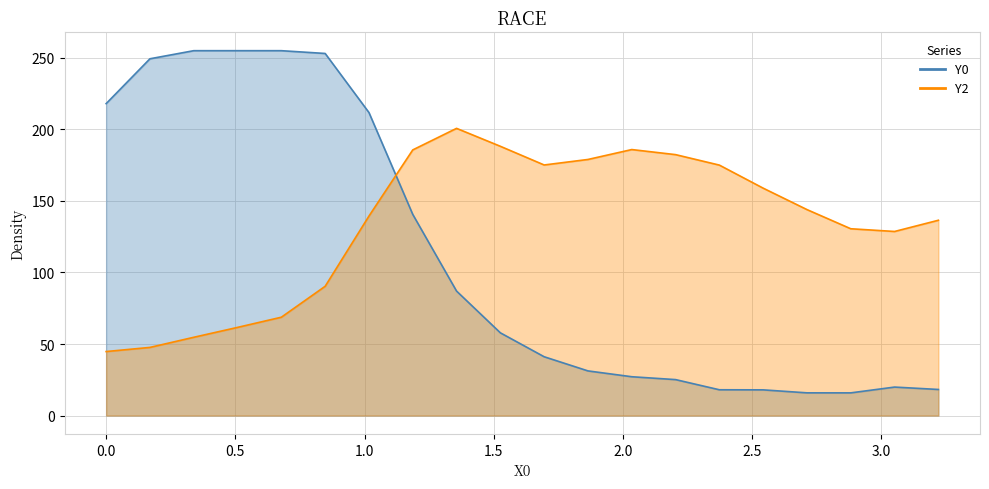

What is the highest value of the Y0 series?

255.0